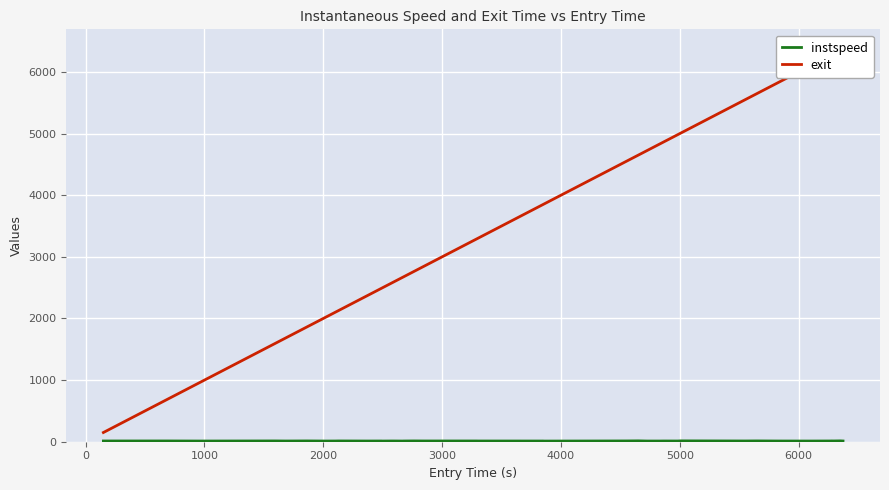

What is the minimum value shown in the chart?

10.5